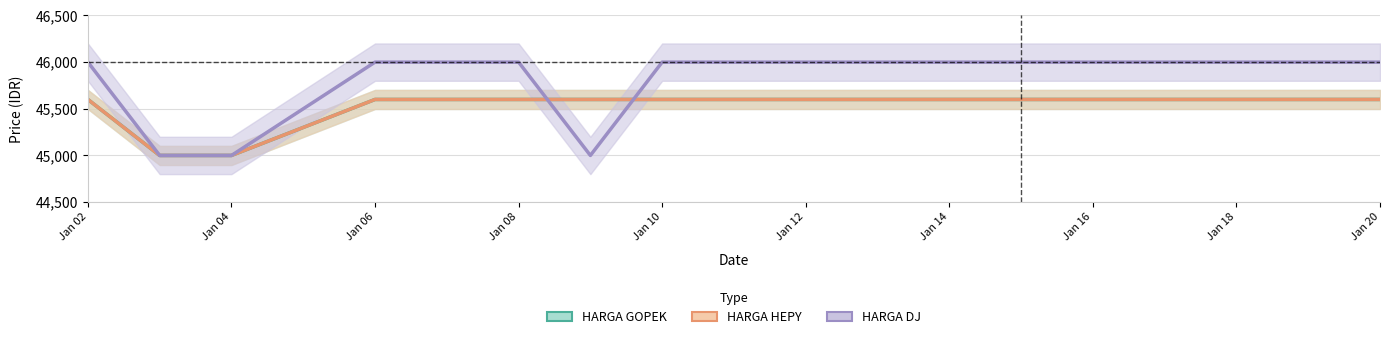

At how many categories does at least one series exceed 45614?

12